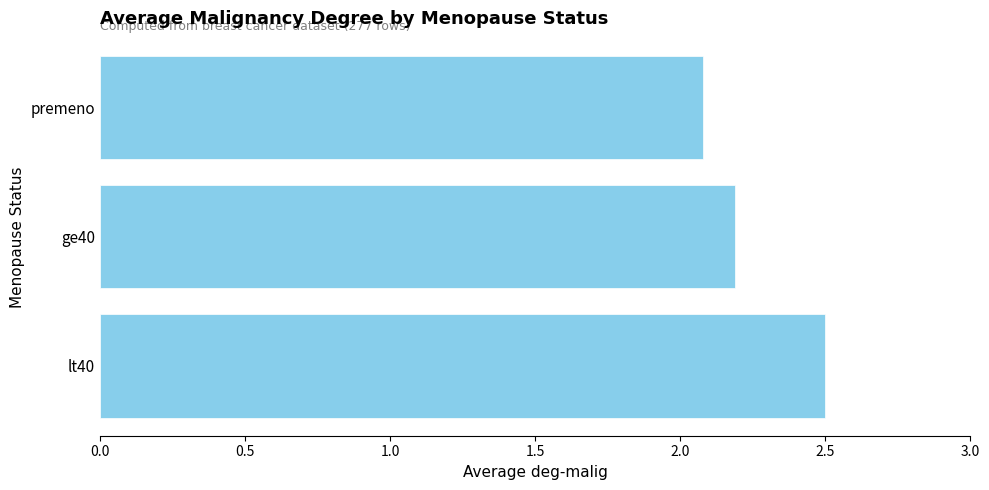

Reading bottom to top, what are all the values shown in this chart?

2.5	2.2	2.1